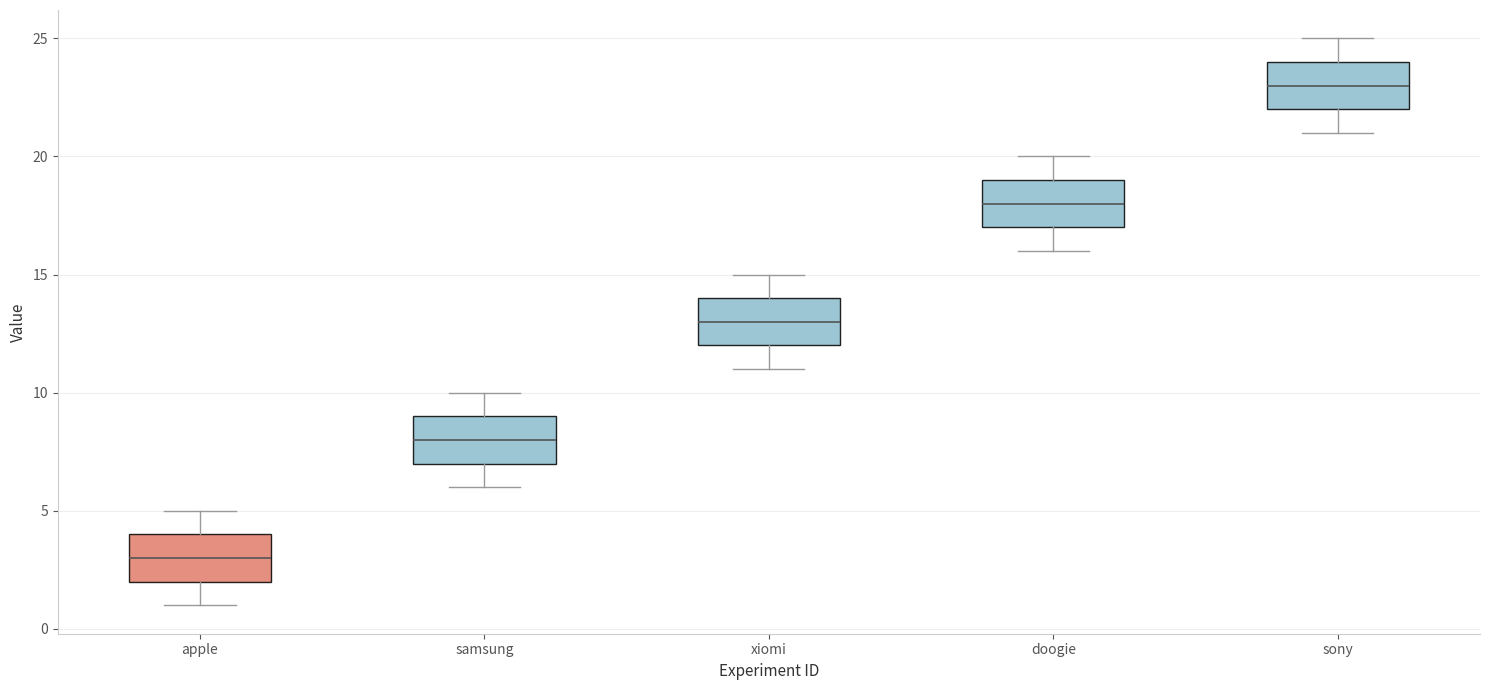

Reading left to right, read every box against the y-axis: the position of its median line, the range the box covers, and the ends of its whiskers. The values are not printed on the chart, so give them approximately, as read against the axis.

apple: median 3, box 2 to 4, whiskers 1 to 5
samsung: median 8, box 7 to 9, whiskers 6 to 10
xiomi: median 13, box 12 to 14, whiskers 11 to 15
doogie: median 18, box 17 to 19, whiskers 16 to 20
sony: median 23, box 22 to 24, whiskers 21 to 25